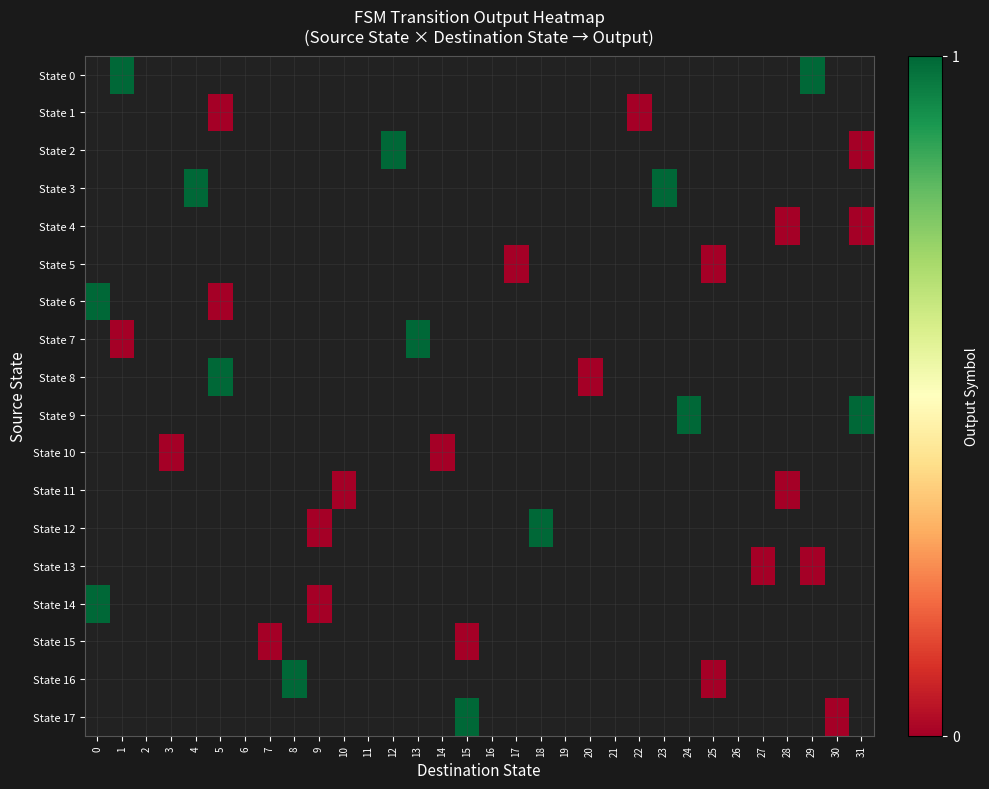

How many categories are shown in the chart?

32